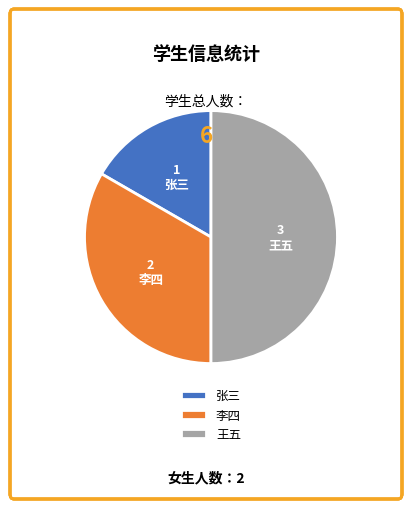

Which category has the biggest portion of the pie?

王五